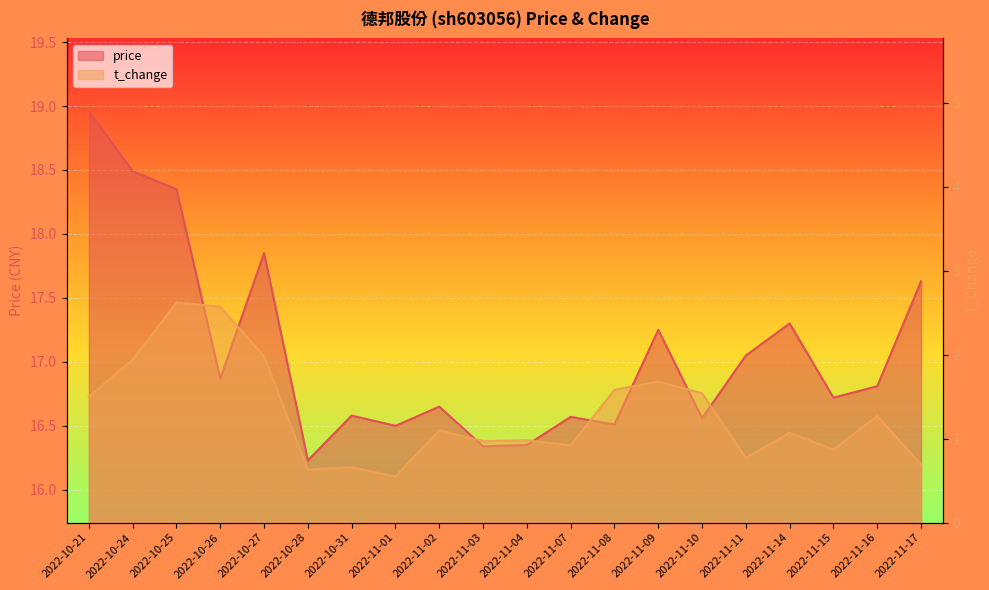

The value of t_change at 2022-11-16 is 0.8. True or false?

False